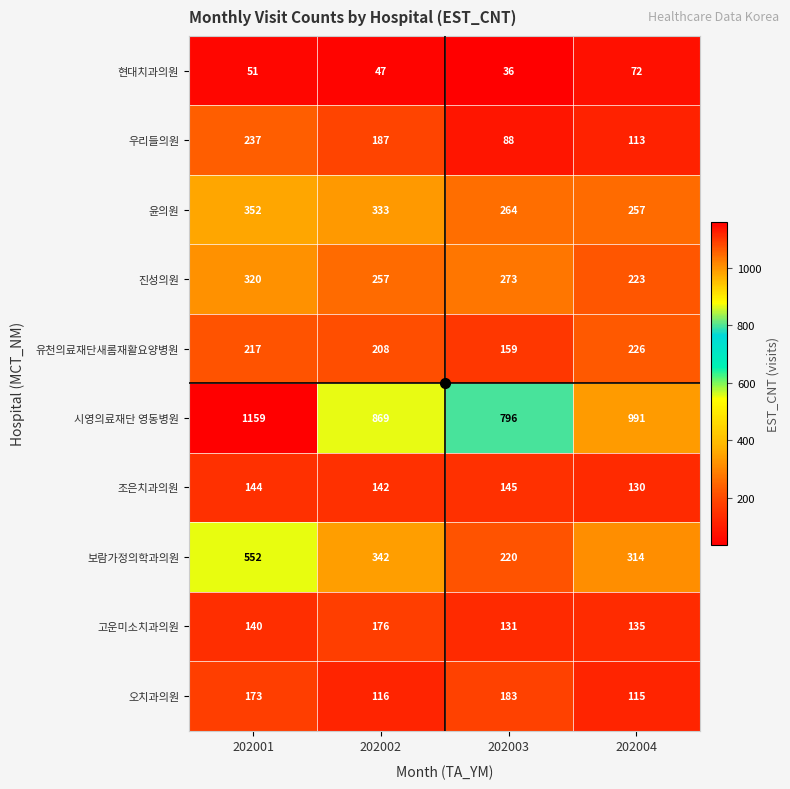

At 202003, list the series in order from smallest to largest.

현대치과의원, 우리들의원, 고운미소치과의원, 조은치과의원, 유천의료재단새롬재활요양병원, 오치과의원, 보람가정의학과의원, 윤의원, 진성의원, 시영의료재단 영동병원